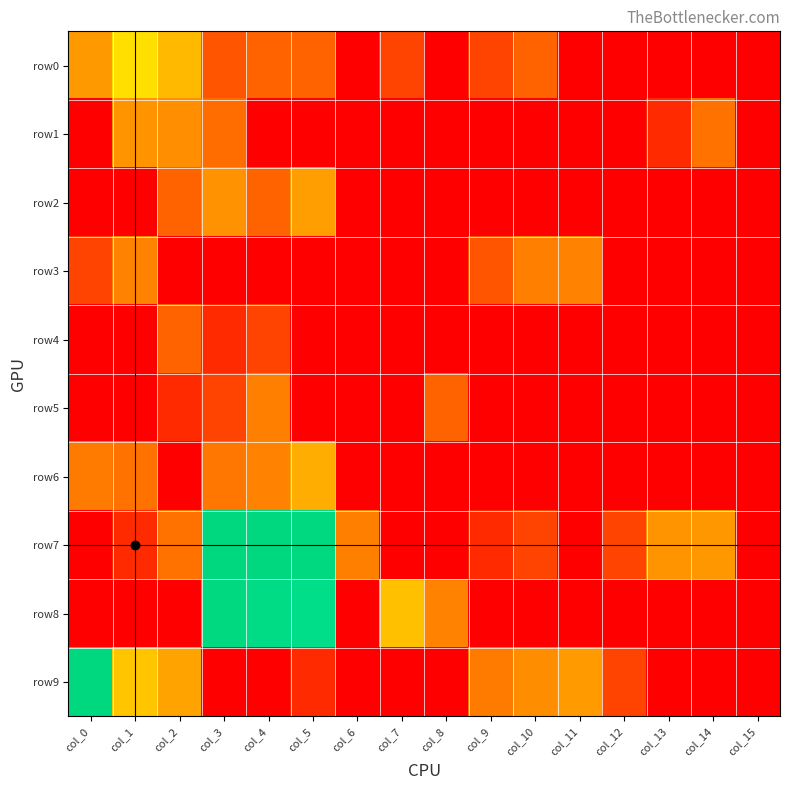

Reading left to right, transcribe all the data shown in this chart.

row0: col_0=2.9	col_1=4.3	col_2=3.6	col_3=1.4	col_4=1.6	col_5=1.6	col_6=0.0	col_7=1.1	col_8=0.0	col_9=1.1	col_10=1.6	col_11=0.0	col_12=0.0	col_13=0.0	col_14=0.0	col_15=0.0
row1: col_0=0.0	col_1=2.8	col_2=2.7	col_3=1.8	col_4=0.0	col_5=0.0	col_6=0.0	col_7=0.0	col_8=0.0	col_9=0.0	col_10=0.0	col_11=0.0	col_12=0.0	col_13=0.7	col_14=1.9	col_15=0.0
row2: col_0=0.0	col_1=0.0	col_2=1.6	col_3=2.8	col_4=1.6	col_5=3.1	col_6=0.0	col_7=0.0	col_8=0.0	col_9=0.0	col_10=0.0	col_11=0.0	col_12=0.0	col_13=0.0	col_14=0.0	col_15=0.0
row3: col_0=1.1	col_1=2.4	col_2=0.0	col_3=0.0	col_4=0.0	col_5=0.0	col_6=0.0	col_7=0.0	col_8=0.0	col_9=1.4	col_10=2.3	col_11=2.4	col_12=0.0	col_13=0.0	col_14=0.0	col_15=0.0
row4: col_0=0.0	col_1=0.0	col_2=1.6	col_3=0.7	col_4=1.1	col_5=0.0	col_6=0.0	col_7=0.0	col_8=0.0	col_9=0.0	col_10=0.0	col_11=0.0	col_12=0.0	col_13=0.0	col_14=0.0	col_15=0.0
row5: col_0=0.0	col_1=0.0	col_2=0.7	col_3=1.1	col_4=2.3	col_5=0.0	col_6=0.0	col_7=0.0	col_8=1.6	col_9=0.0	col_10=0.0	col_11=0.0	col_12=0.0	col_13=0.0	col_14=0.0	col_15=0.0
row6: col_0=2.2	col_1=1.9	col_2=0.0	col_3=2.1	col_4=2.4	col_5=3.4	col_6=0.0	col_7=0.0	col_8=0.0	col_9=0.0	col_10=0.0	col_11=0.0	col_12=0.0	col_13=0.0	col_14=0.0	col_15=0.0
row7: col_0=0.0	col_1=0.7	col_2=1.9	col_3=8.1	col_4=8.2	col_5=8.1	col_6=2.3	col_7=0.0	col_8=0.0	col_9=0.7	col_10=1.1	col_11=0.0	col_12=1.1	col_13=2.8	col_14=2.9	col_15=0.0
row8: col_0=0.0	col_1=0.0	col_2=0.0	col_3=8.1	col_4=7.8	col_5=7.4	col_6=0.0	col_7=3.8	col_8=2.4	col_9=0.0	col_10=0.0	col_11=0.0	col_12=0.0	col_13=0.0	col_14=0.0	col_15=0.0
row9: col_0=8.1	col_1=3.9	col_2=3.2	col_3=0.0	col_4=0.0	col_5=0.7	col_6=0.0	col_7=0.0	col_8=0.0	col_9=2.2	col_10=2.6	col_11=3.0	col_12=1.1	col_13=0.0	col_14=0.0	col_15=0.0